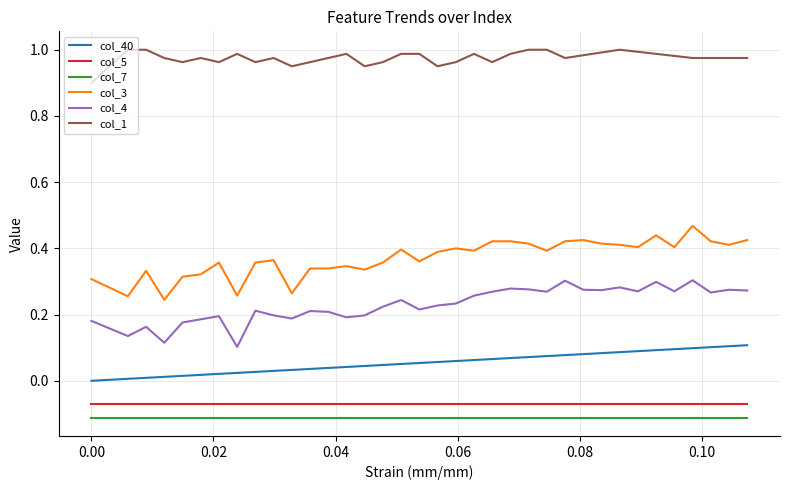

True or false: col_7 and col_3 intersect in this chart.

False